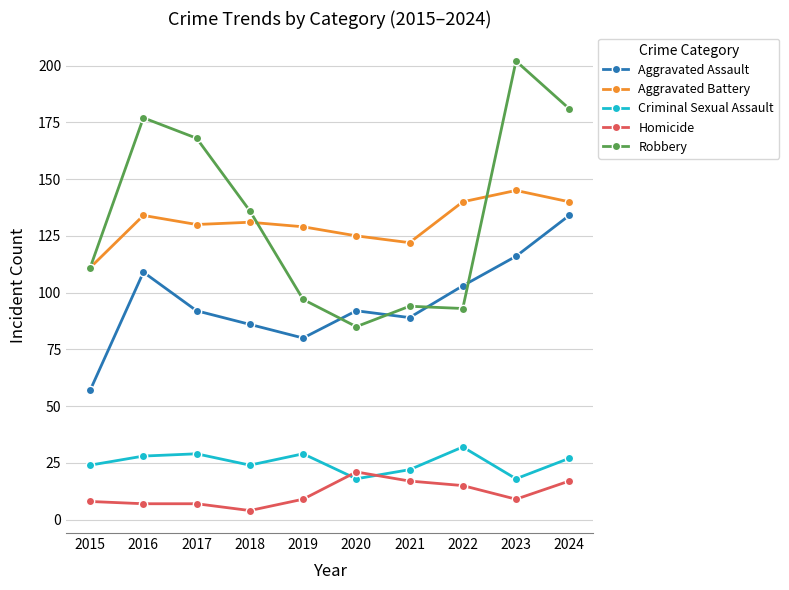

At which label is Robbery closest to 143?

2018